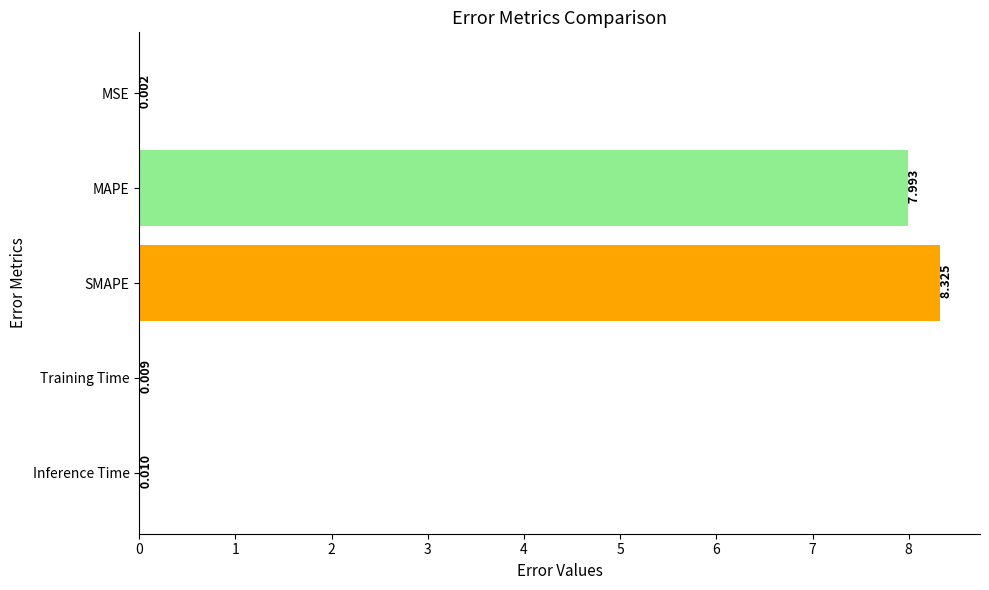

Where is the data nearest to the value 4?

Inference Time